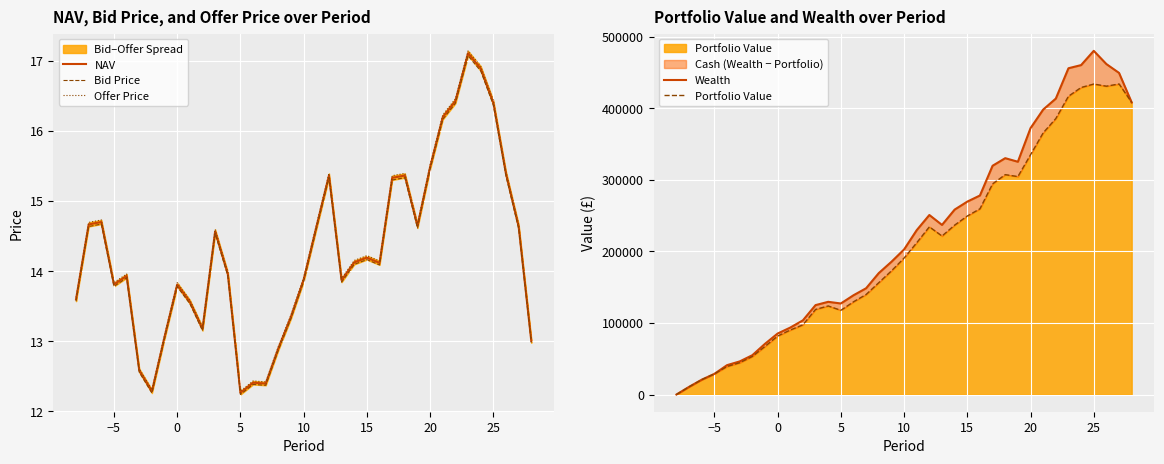

Which series has the largest total across all categories?

Wealth